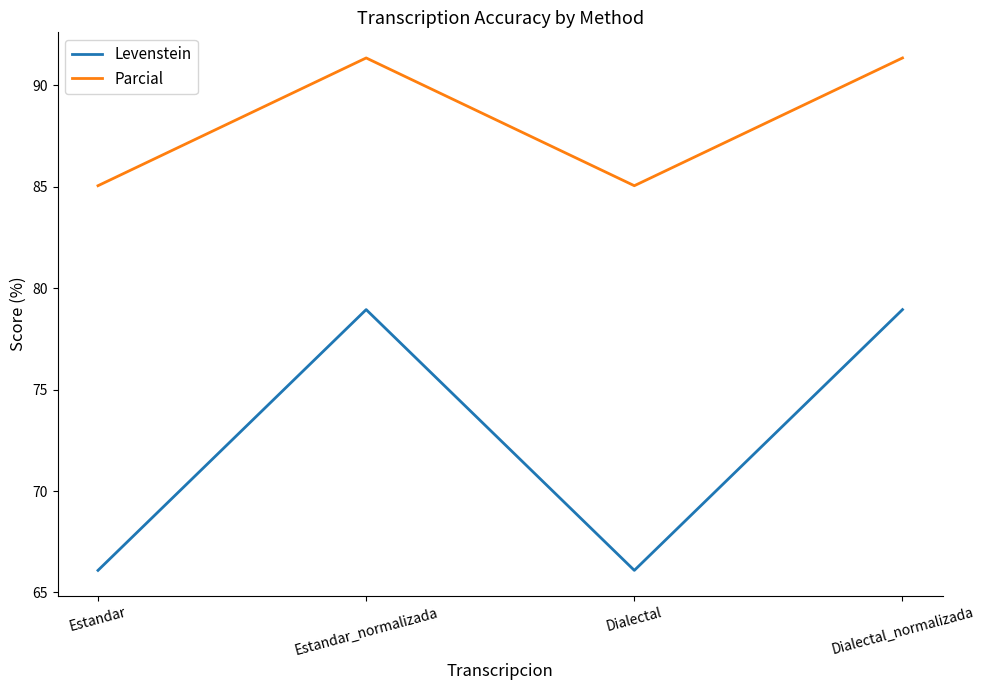

What is the difference between the Parcial values at Dialectal and Dialectal_normalizada?

6.3